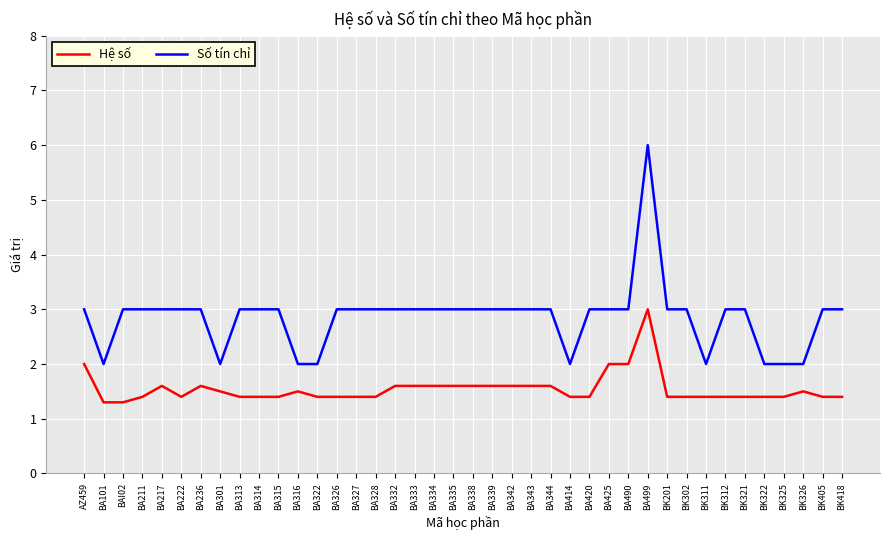

At how many categories does at least one series exceed 5?

1